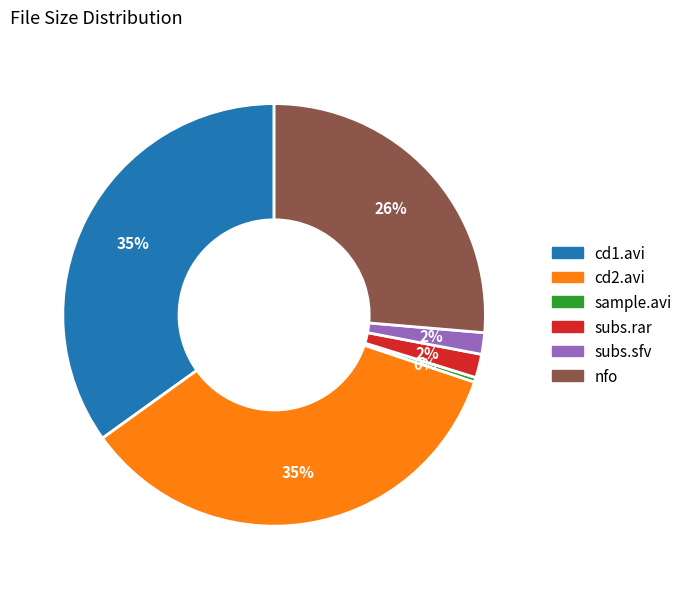

Is there any slice that represents more than half of the pie?

No